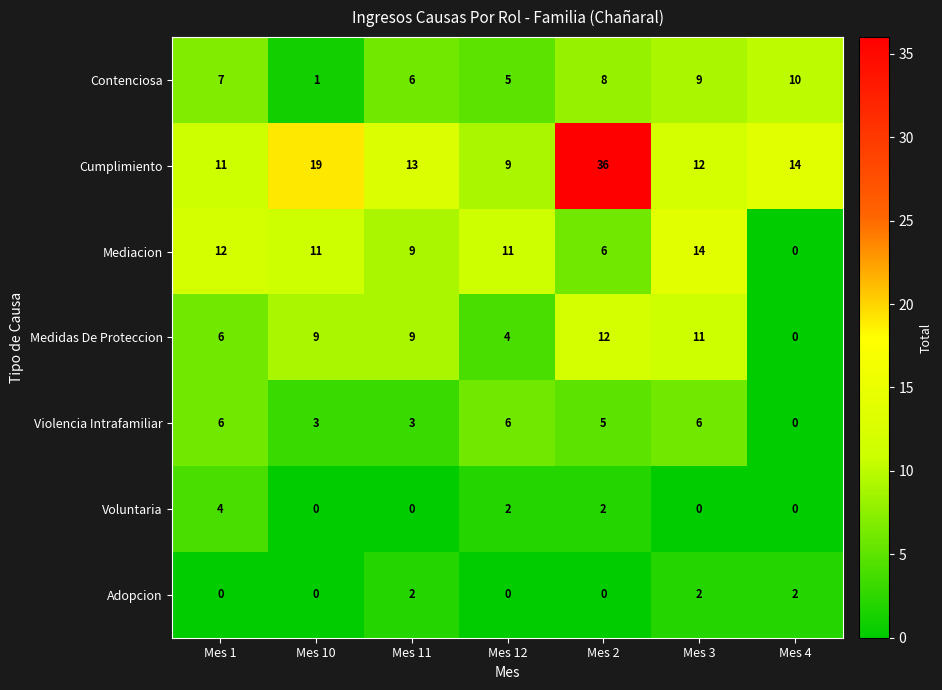

What is the average value of the Violencia Intrafamiliar series?

4